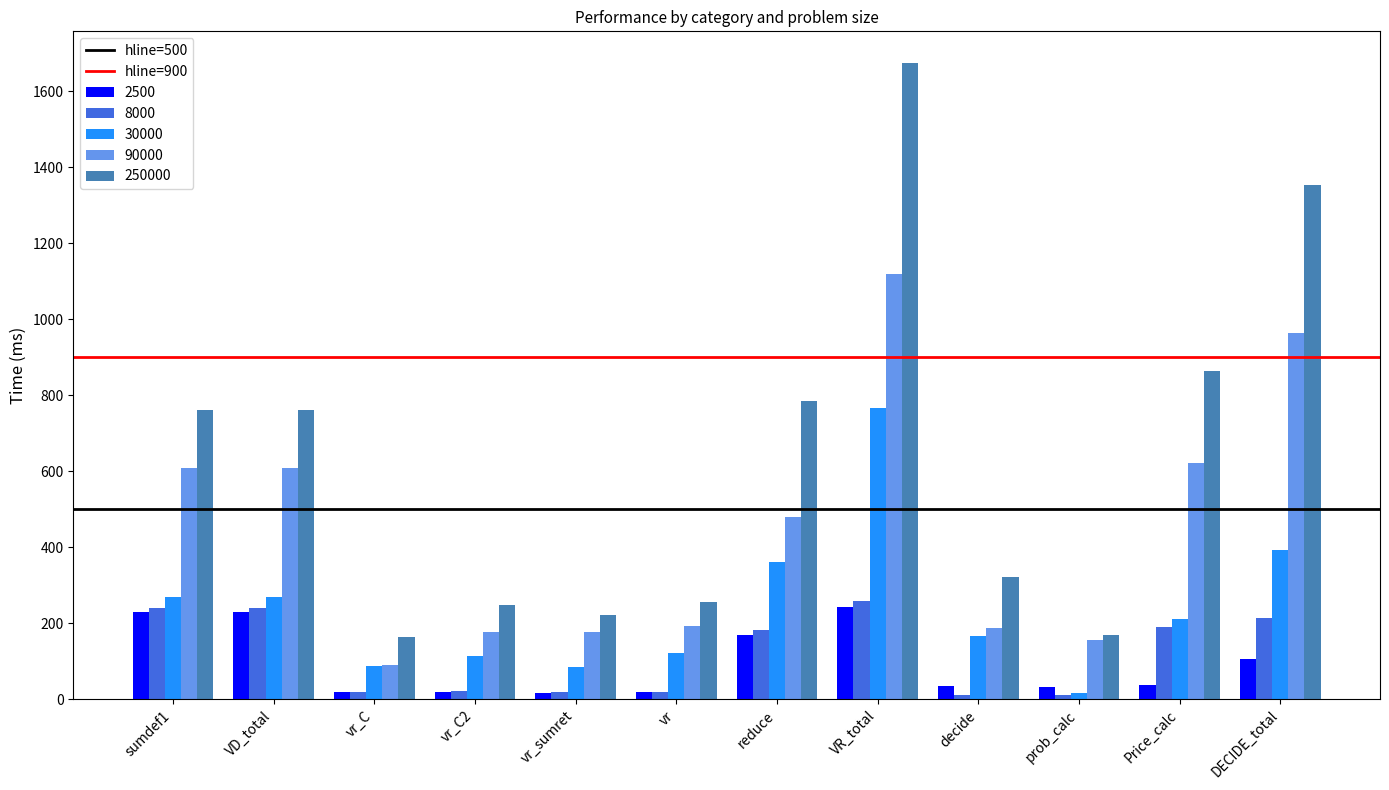

Rank the series at DECIDE_total from lowest to highest value.

2500, 8000, 30000, 90000, 250000